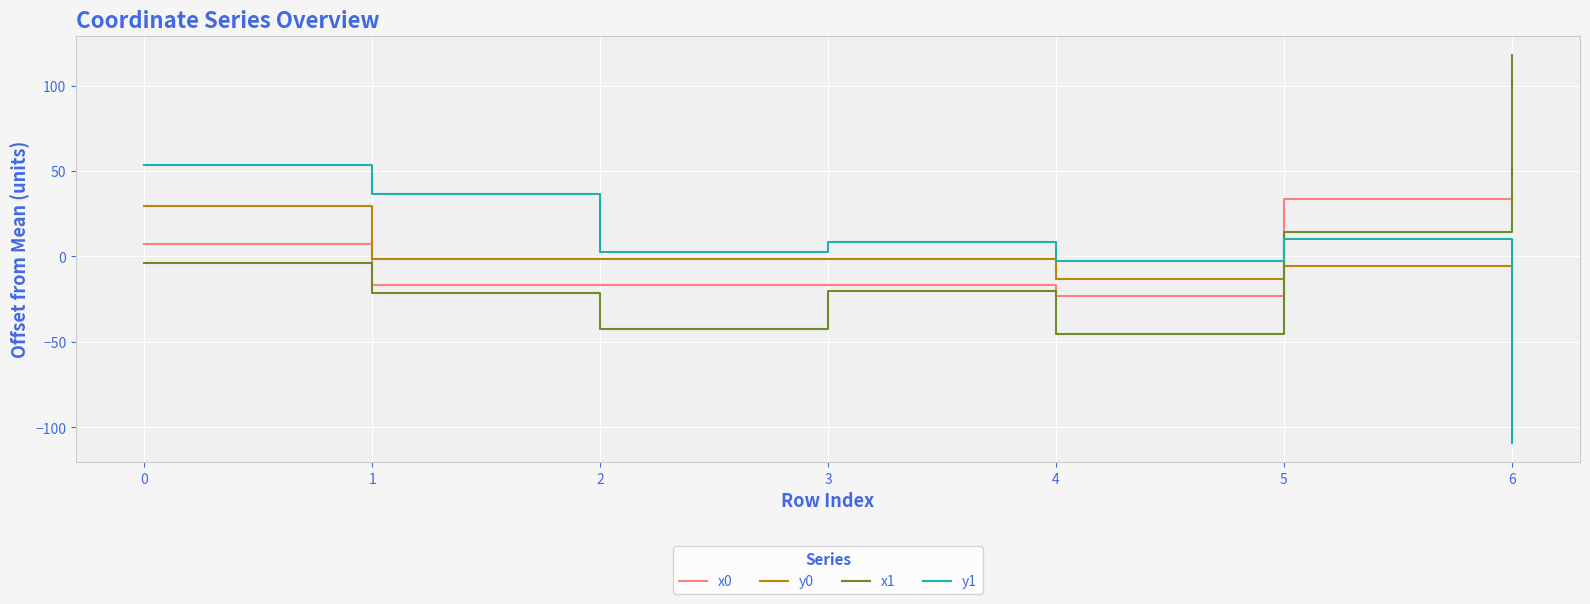

What is the difference between the y1 values at 0 and 4?

56.2